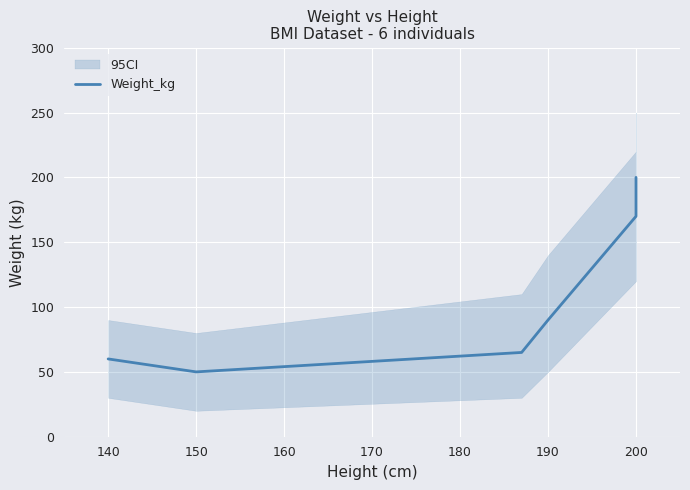

The value at 200 is 290. True or false?

False